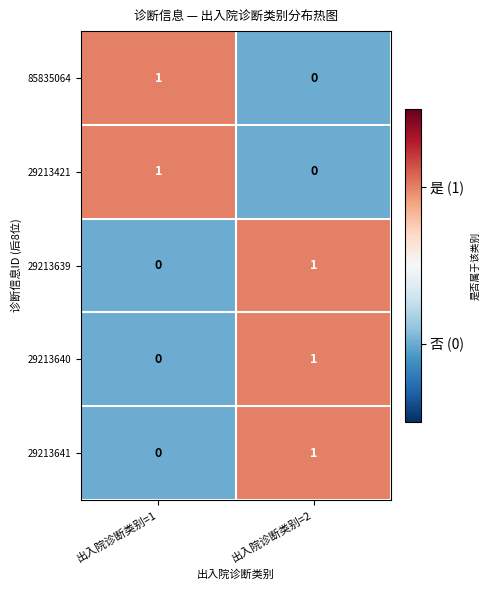

How many series are shown in this chart?

5